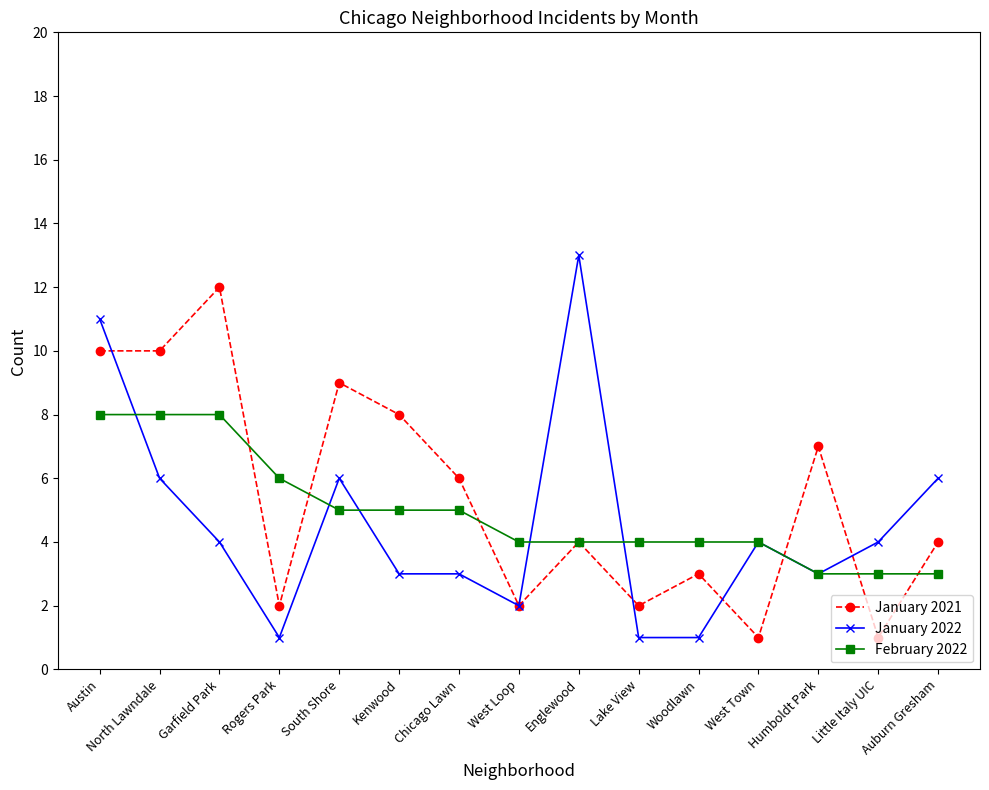

What is the average value of the January 2021 series?

5